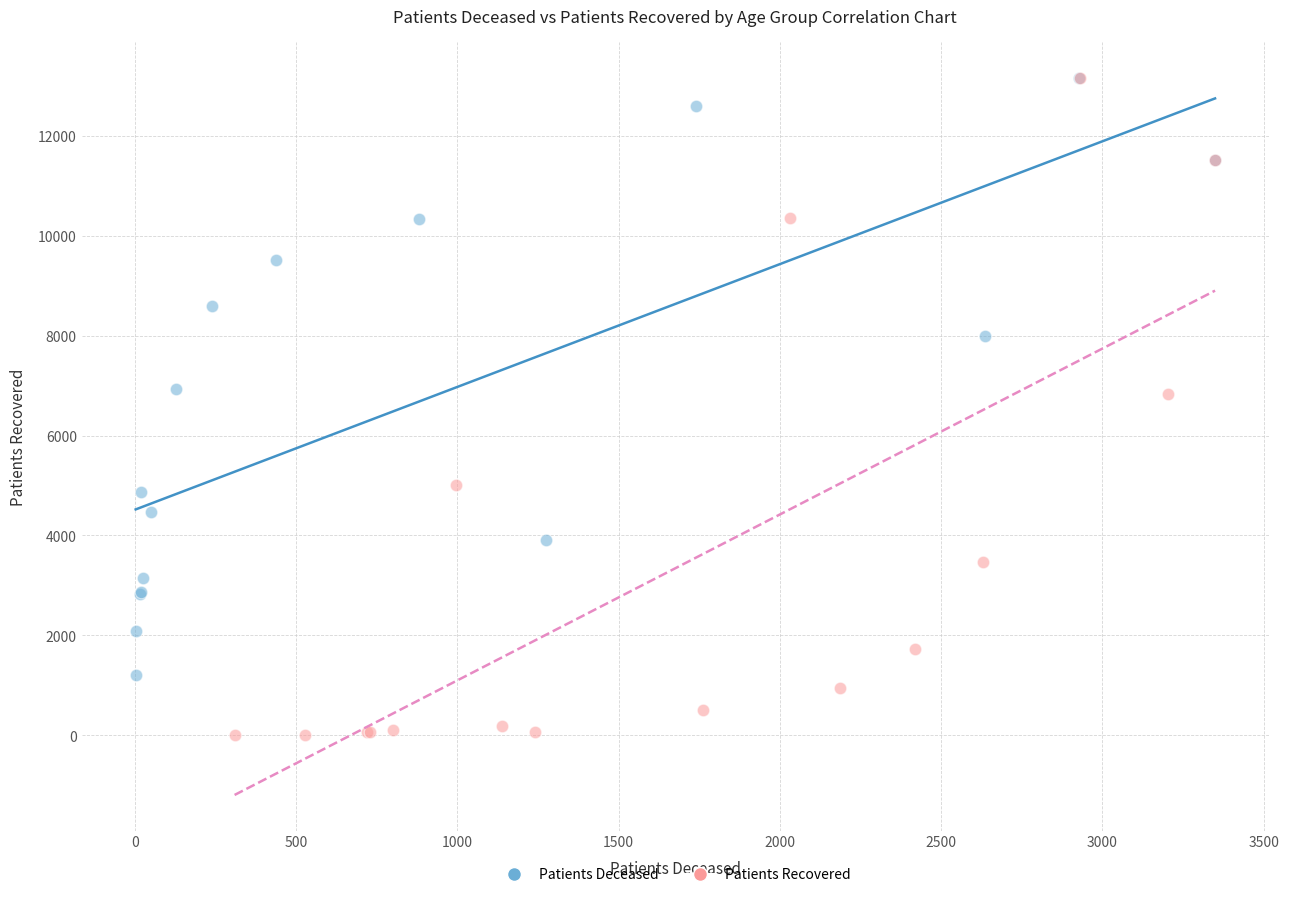

Which series has the largest Y range (max minus min)?

Patients Recovered